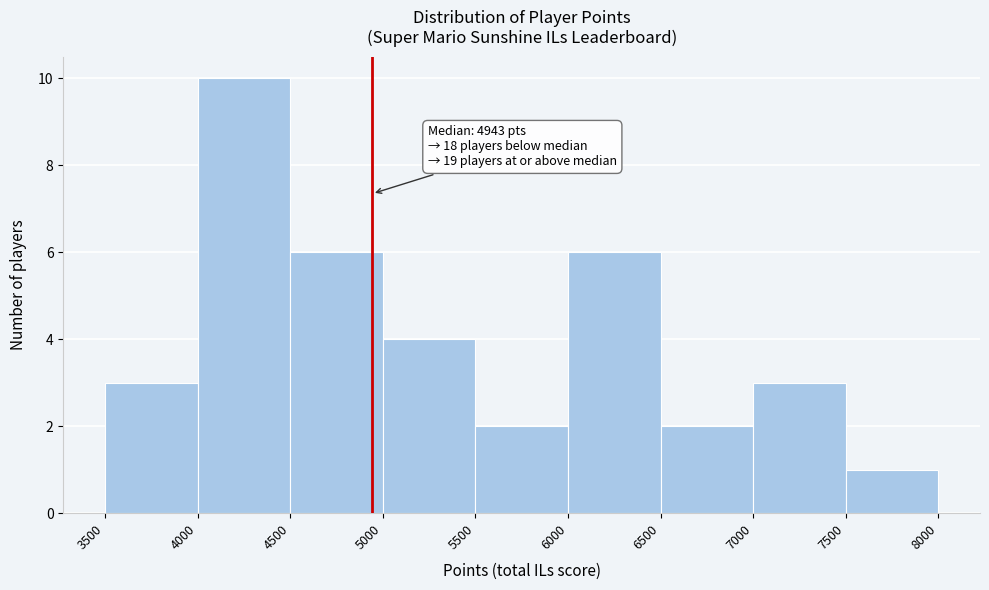

Which range on the x-axis has the tallest bar?

4000 to 4500